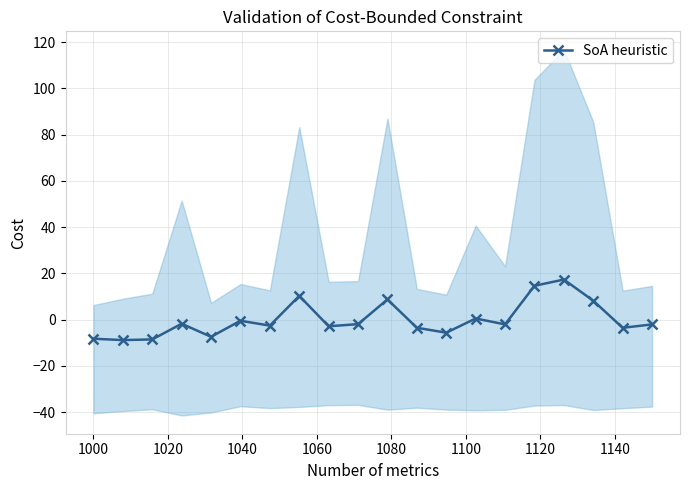

True or false: SoA heuristic has more than 0 points higher than both neighbors.

True